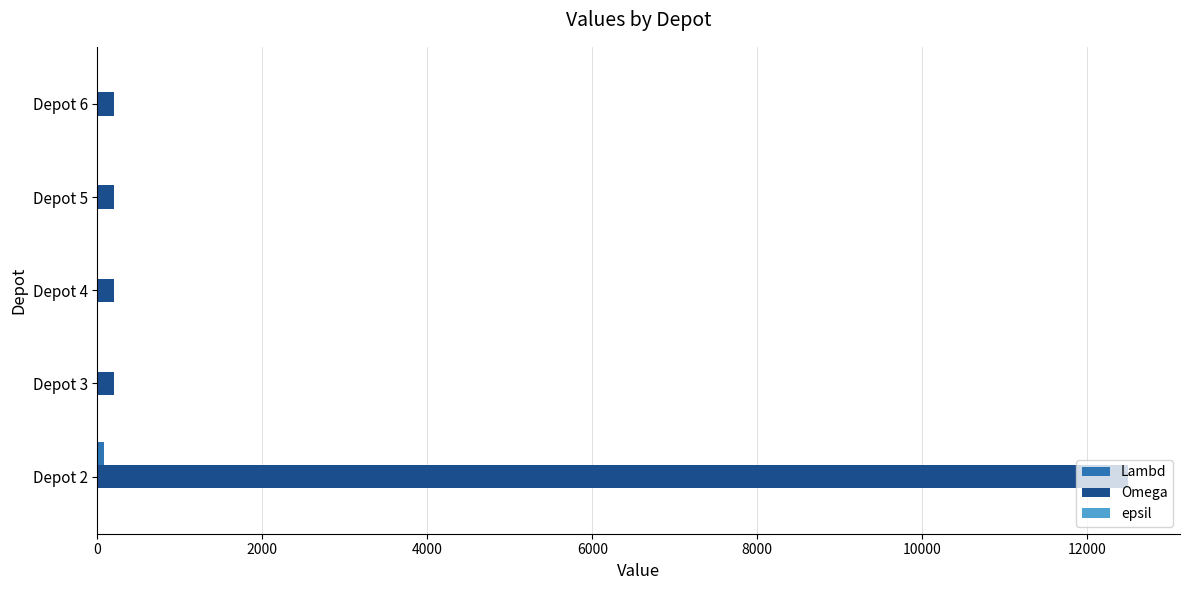

The value of Omega at Depot 2 is 20694. True or false?

False